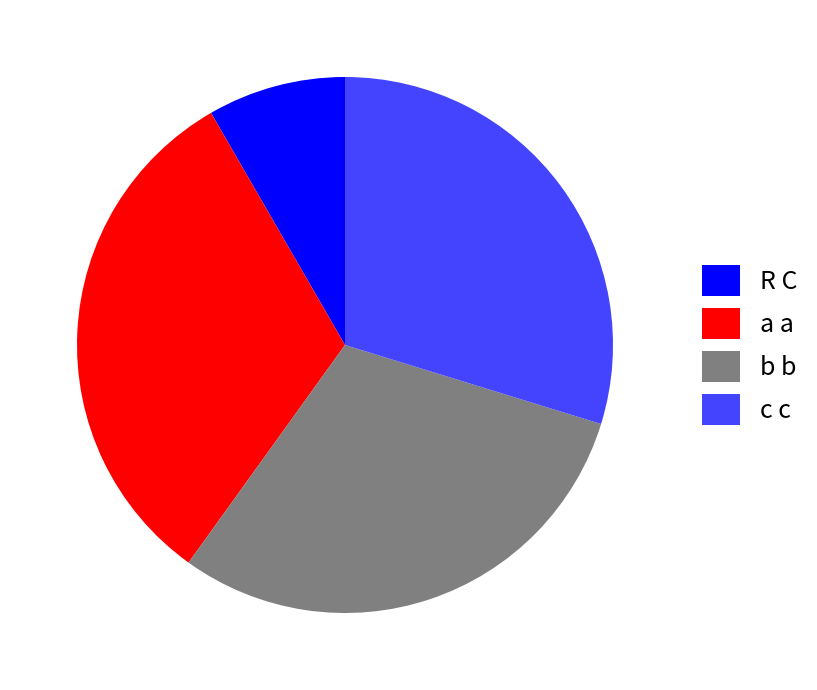

The c c slice represents 38% of the pie. True or false?

False